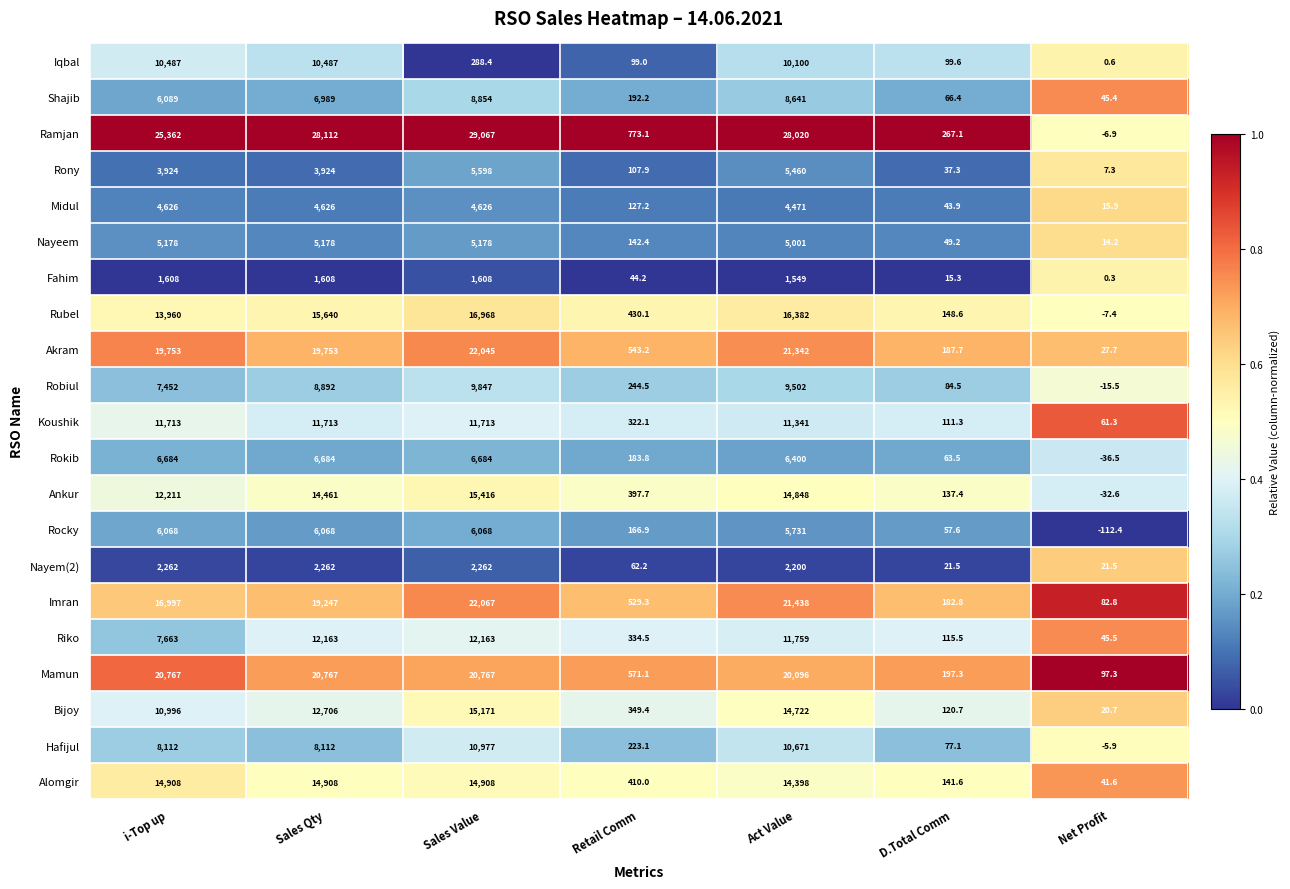

Where does the Nayem(2) series first go above 2200?

i-Top up